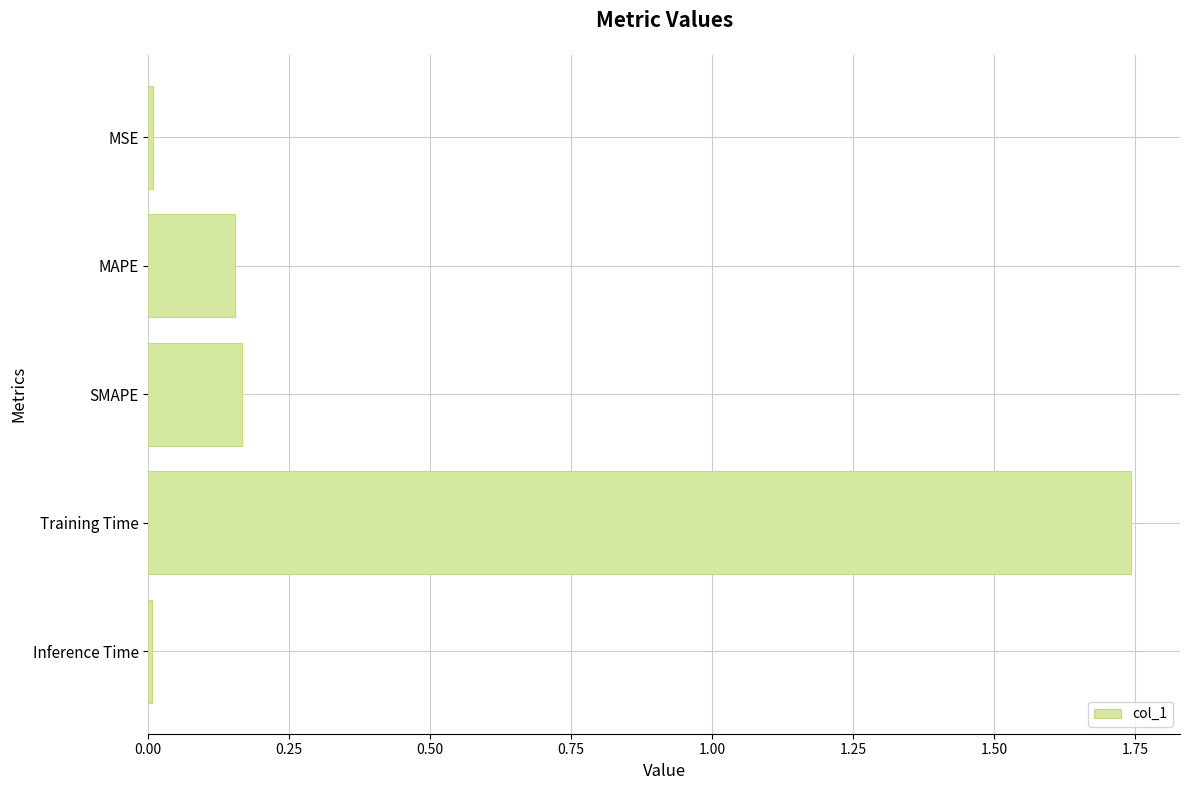

What is the label of the 4th bar from the bottom?

MAPE